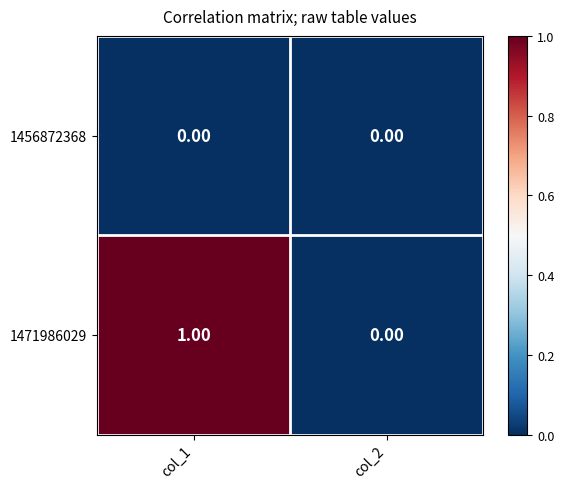

Which series has the widest spread of values?

1471986029